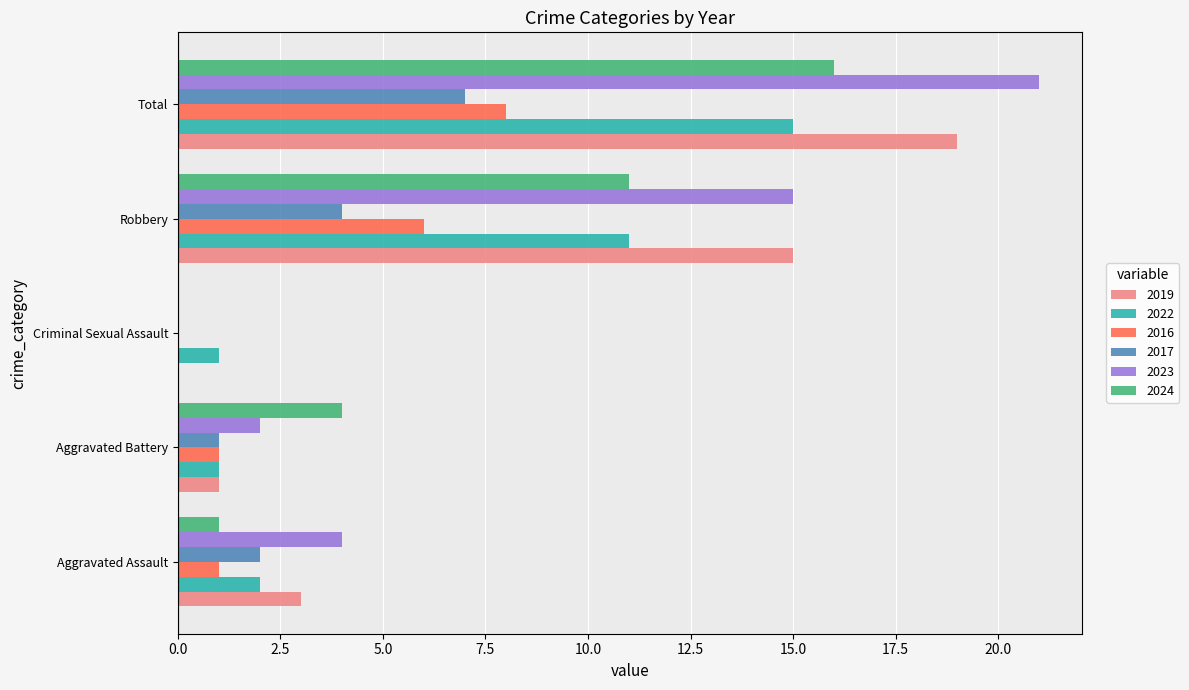

At which category is the sum across all series the highest?

Total